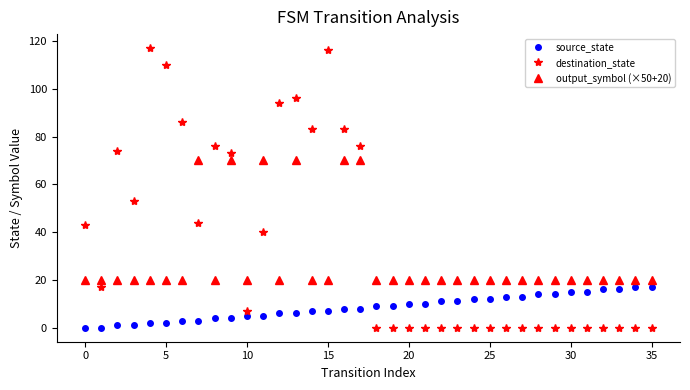

True or false: destination_state has more than 2 points higher than both neighbors.

True